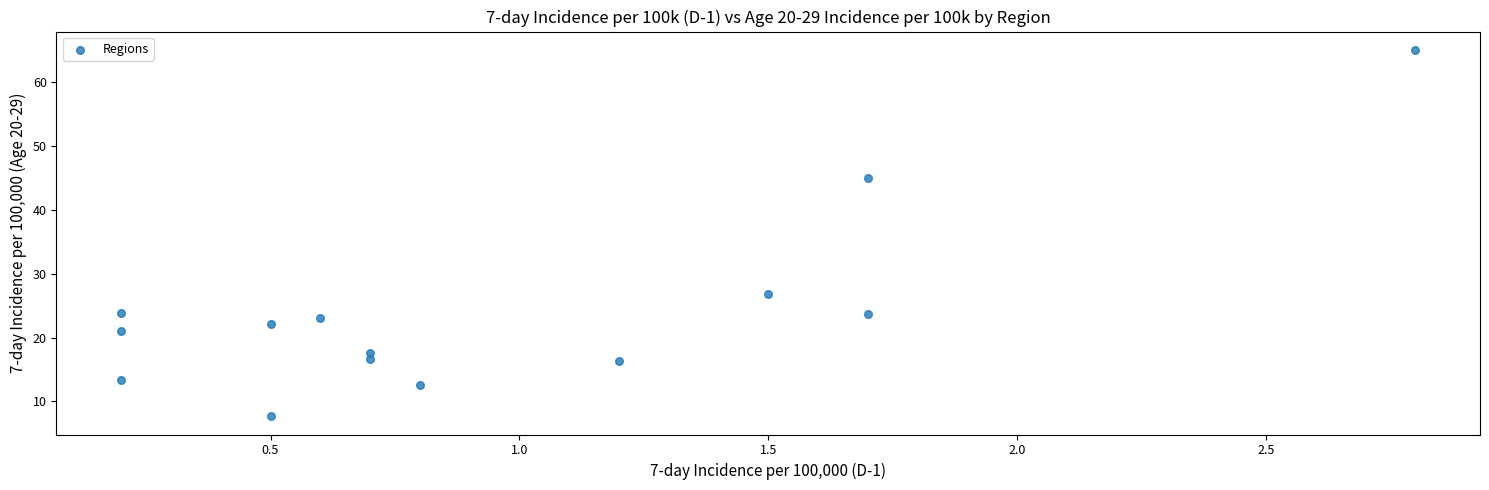

What is the range of Y values (max minus min)?

57.3